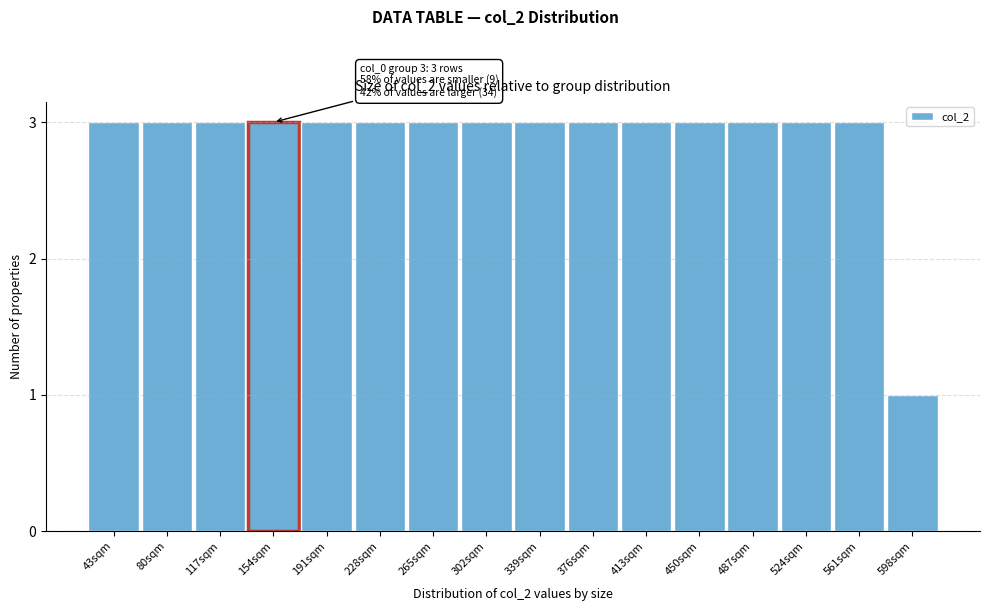

Reading left to right, list all the values displayed in this chart.

3	3	3	3	3	3	3	3	3	3	3	3	3	3	3	1